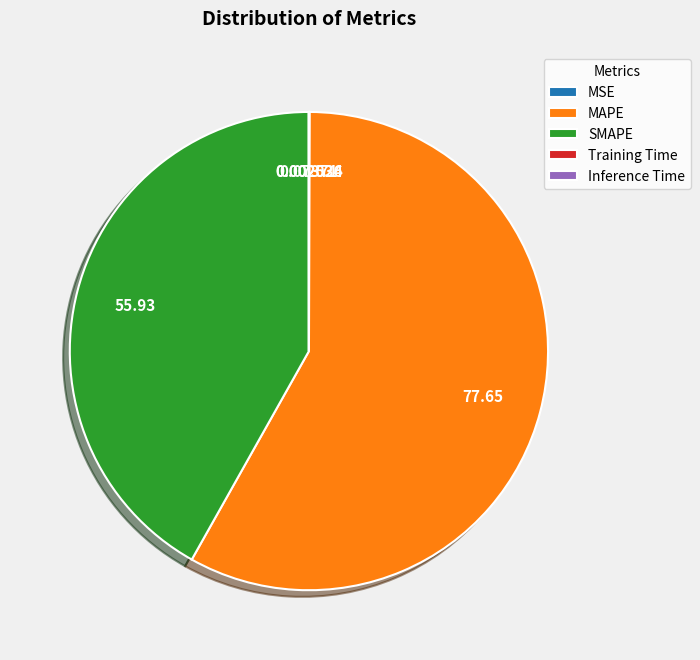

What is the majority slice?

MAPE